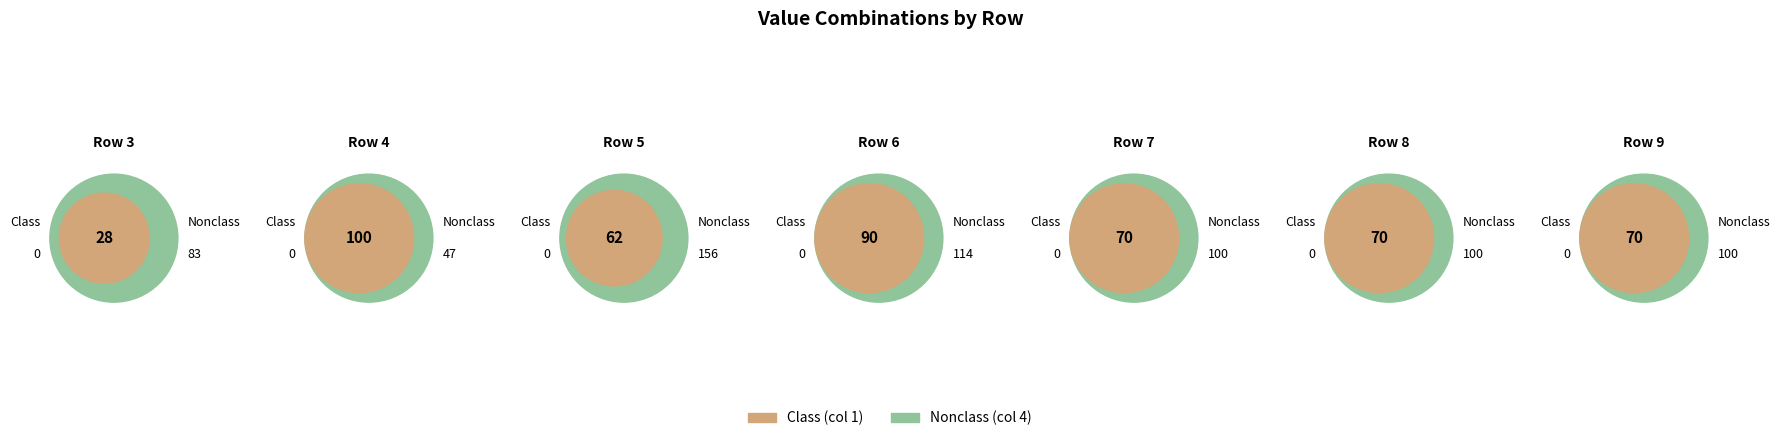

Is there a majority slice in this chart?

No